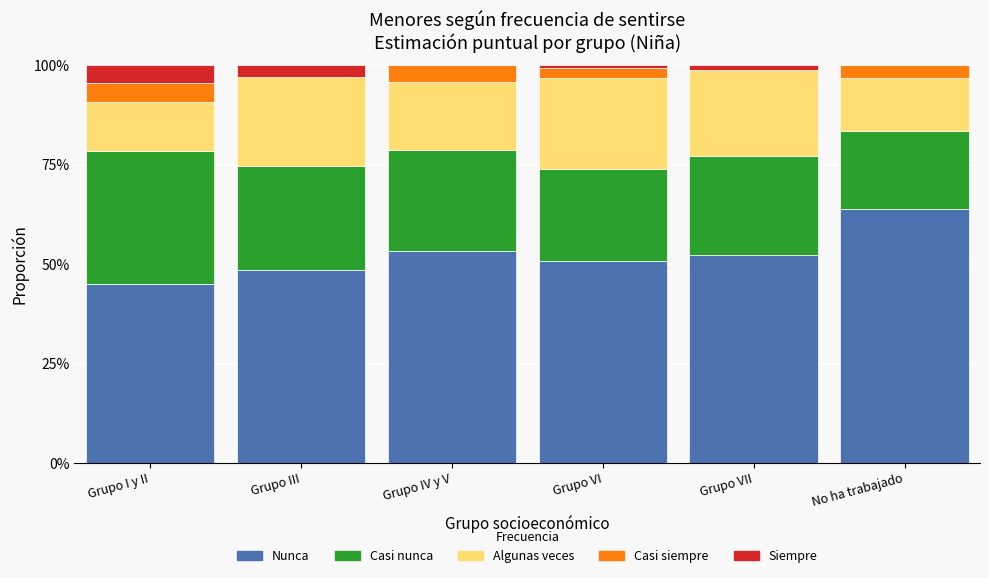

What is the difference between the maximum and second lowest values in the Nunca series?

0.2